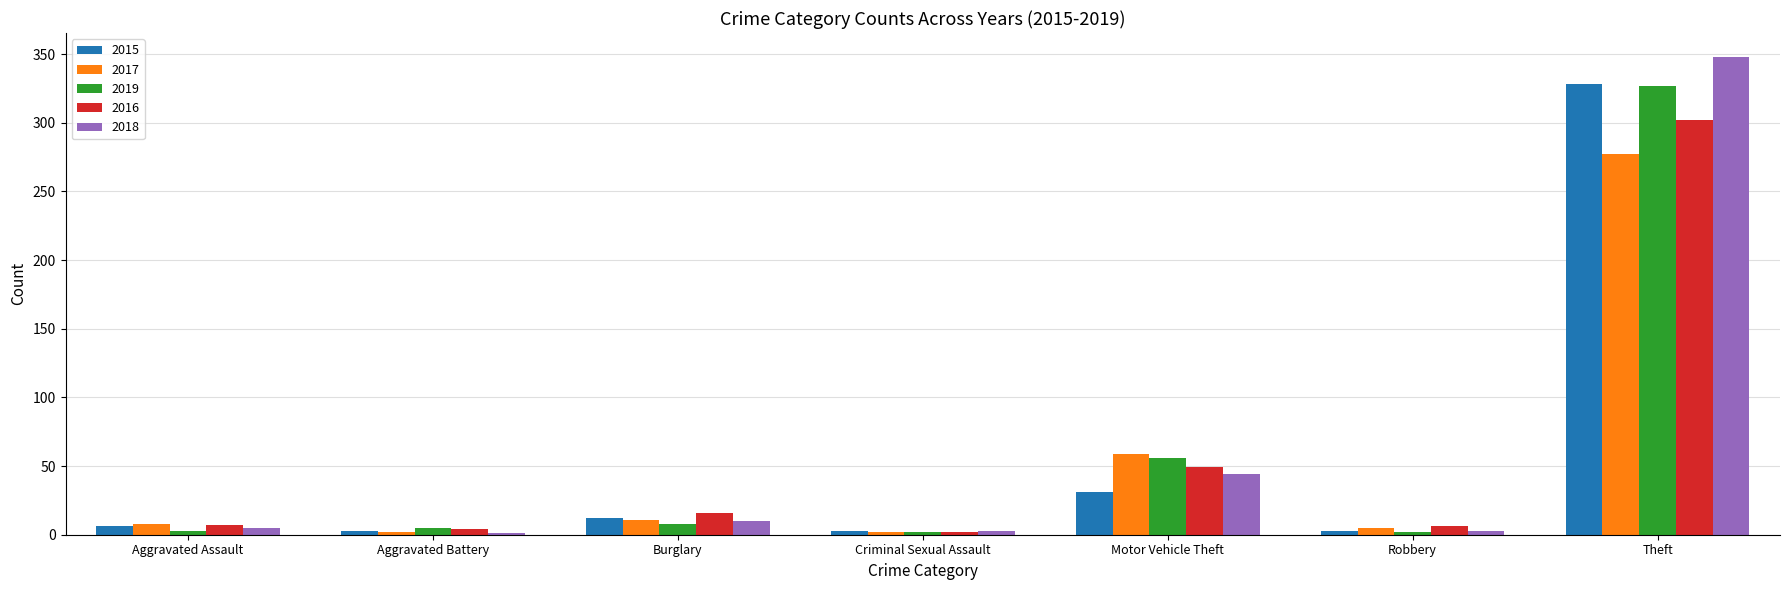

Is the value of 2016 at Aggravated Battery greater than the value of 2018 at Motor Vehicle Theft?

No